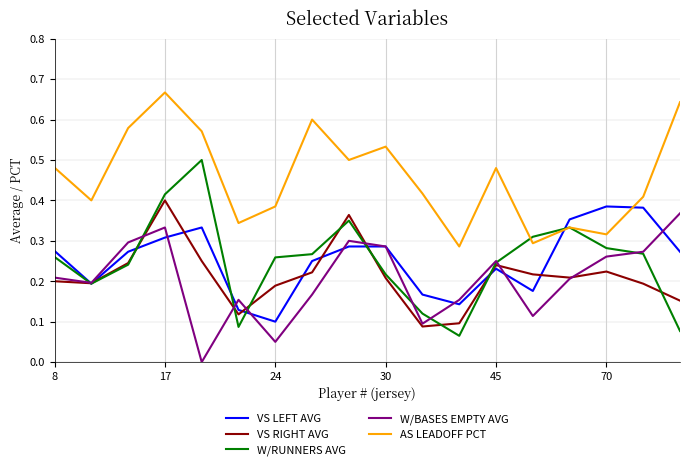

Which series has the widest spread of values?

W/RUNNERS AVG